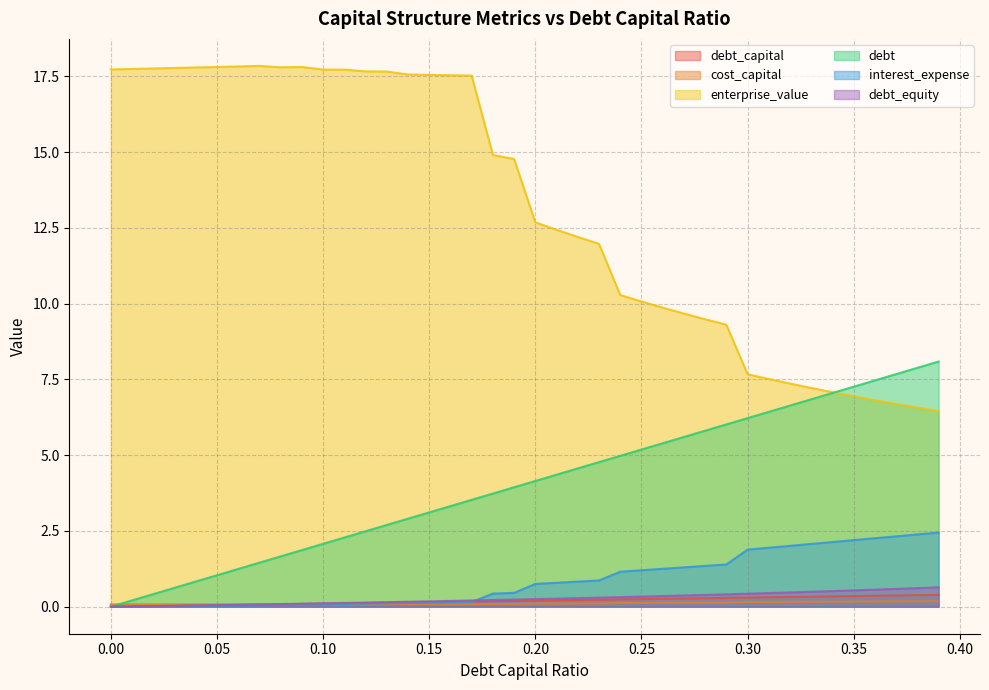

Reading left to right, transcribe all the data shown in this chart.

debt_capital: 0=0.0	0.01=0.0	0.02=0.0	0.03=0.0	0.04=0.0	0.05=0.1	0.06=0.1	0.07=0.1	0.08=0.1	0.09=0.1	0.1=0.1	0.11=0.1	0.12=0.1	0.13=0.1	0.14=0.1	0.15=0.1	0.16=0.2	0.17=0.2	0.18=0.2	0.19=0.2	0.2=0.2	0.21=0.2	0.22=0.2	0.23=0.2	0.24=0.2	0.25=0.2	0.26=0.3	0.27=0.3	0.28=0.3	0.29=0.3	0.3=0.3	0.31=0.3	0.32=0.3	0.33=0.3	0.34=0.3	0.35=0.3	0.36=0.4	0.37=0.4	0.38=0.4	0.39=0.4
cost_capital: 0=0.1	0.01=0.1	0.02=0.1	0.03=0.1	0.04=0.1	0.05=0.1	0.06=0.1	0.07=0.1	0.08=0.1	0.09=0.1	0.1=0.1	0.11=0.1	0.12=0.1	0.13=0.1	0.14=0.1	0.15=0.1	0.16=0.1	0.17=0.1	0.18=0.1	0.19=0.1	0.2=0.1	0.21=0.1	0.22=0.1	0.23=0.1	0.24=0.1	0.25=0.1	0.26=0.1	0.27=0.1	0.28=0.1	0.29=0.1	0.3=0.2	0.31=0.2	0.32=0.2	0.33=0.2	0.34=0.2	0.35=0.2	0.36=0.2	0.37=0.2	0.38=0.2	0.39=0.2
enterprise_value: 0=17.7	0.01=17.7	0.02=17.8	0.03=17.8	0.04=17.8	0.05=17.8	0.06=17.8	0.07=17.8	0.08=17.8	0.09=17.8	0.1=17.7	0.11=17.7	0.12=17.7	0.13=17.7	0.14=17.6	0.15=17.6	0.16=17.5	0.17=17.5	0.18=14.9	0.19=14.8	0.2=12.7	0.21=12.4	0.22=12.2	0.23=12.0	0.24=10.3	0.25=10.1	0.26=9.9	0.27=9.7	0.28=9.5	0.29=9.3	0.3=7.7	0.31=7.5	0.32=7.4	0.33=7.2	0.34=7.1	0.35=6.9	0.36=6.8	0.37=6.7	0.38=6.6	0.39=6.5
debt: 0=0.0	0.01=0.2	0.02=0.4	0.03=0.6	0.04=0.8	0.05=1.0	0.06=1.2	0.07=1.5	0.08=1.7	0.09=1.9	0.1=2.1	0.11=2.3	0.12=2.5	0.13=2.7	0.14=2.9	0.15=3.1	0.16=3.3	0.17=3.5	0.18=3.7	0.19=3.9	0.2=4.1	0.21=4.4	0.22=4.6	0.23=4.8	0.24=5.0	0.25=5.2	0.26=5.4	0.27=5.6	0.28=5.8	0.29=6.0	0.3=6.2	0.31=6.4	0.32=6.6	0.33=6.8	0.34=7.1	0.35=7.3	0.36=7.5	0.37=7.7	0.38=7.9	0.39=8.1
interest_expense: 0=0.0	0.01=0.0	0.02=0.0	0.03=0.0	0.04=0.0	0.05=0.0	0.06=0.0	0.07=0.0	0.08=0.1	0.09=0.1	0.1=0.1	0.11=0.1	0.12=0.1	0.13=0.1	0.14=0.1	0.15=0.1	0.16=0.1	0.17=0.2	0.18=0.4	0.19=0.5	0.2=0.8	0.21=0.8	0.22=0.8	0.23=0.9	0.24=1.2	0.25=1.2	0.26=1.3	0.27=1.3	0.28=1.3	0.29=1.4	0.3=1.9	0.31=1.9	0.32=2.0	0.33=2.1	0.34=2.1	0.35=2.2	0.36=2.3	0.37=2.3	0.38=2.4	0.39=2.4
debt_equity: 0=0.0	0.01=0.0	0.02=0.0	0.03=0.0	0.04=0.0	0.05=0.1	0.06=0.1	0.07=0.1	0.08=0.1	0.09=0.1	0.1=0.1	0.11=0.1	0.12=0.1	0.13=0.1	0.14=0.2	0.15=0.2	0.16=0.2	0.17=0.2	0.18=0.2	0.19=0.2	0.2=0.2	0.21=0.3	0.22=0.3	0.23=0.3	0.24=0.3	0.25=0.3	0.26=0.4	0.27=0.4	0.28=0.4	0.29=0.4	0.3=0.4	0.31=0.4	0.32=0.5	0.33=0.5	0.34=0.5	0.35=0.5	0.36=0.6	0.37=0.6	0.38=0.6	0.39=0.6